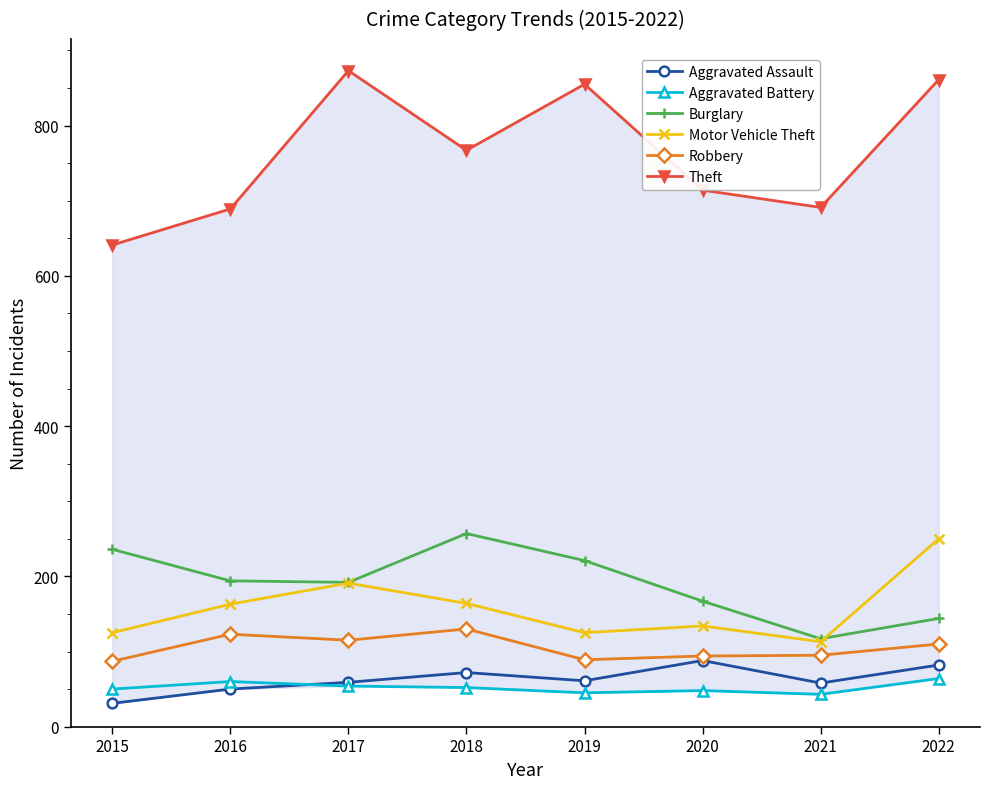

At which label does Robbery first exceed 110?

2016